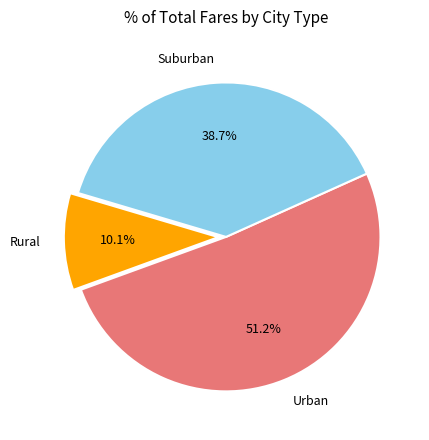

Rank the categories by value from highest to lowest.

Urban, Suburban, Rural